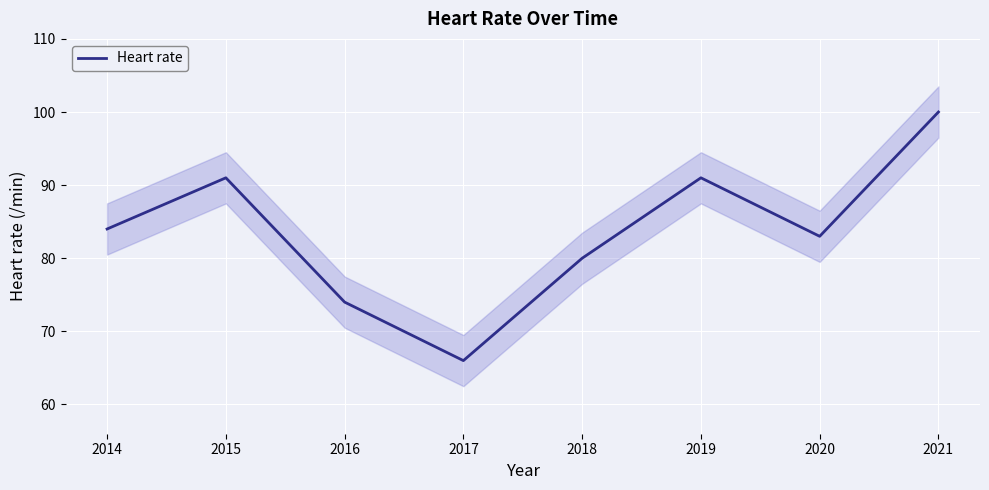

What value does the data have at 2021, to the nearest 5?

100